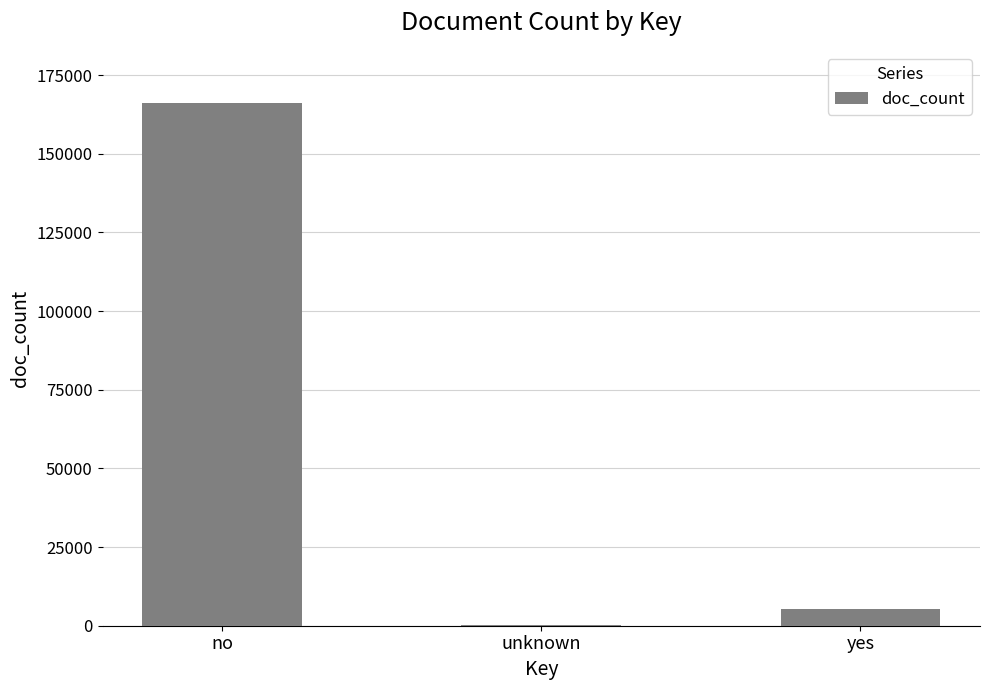

What is the change in value from no to yes?

-160668